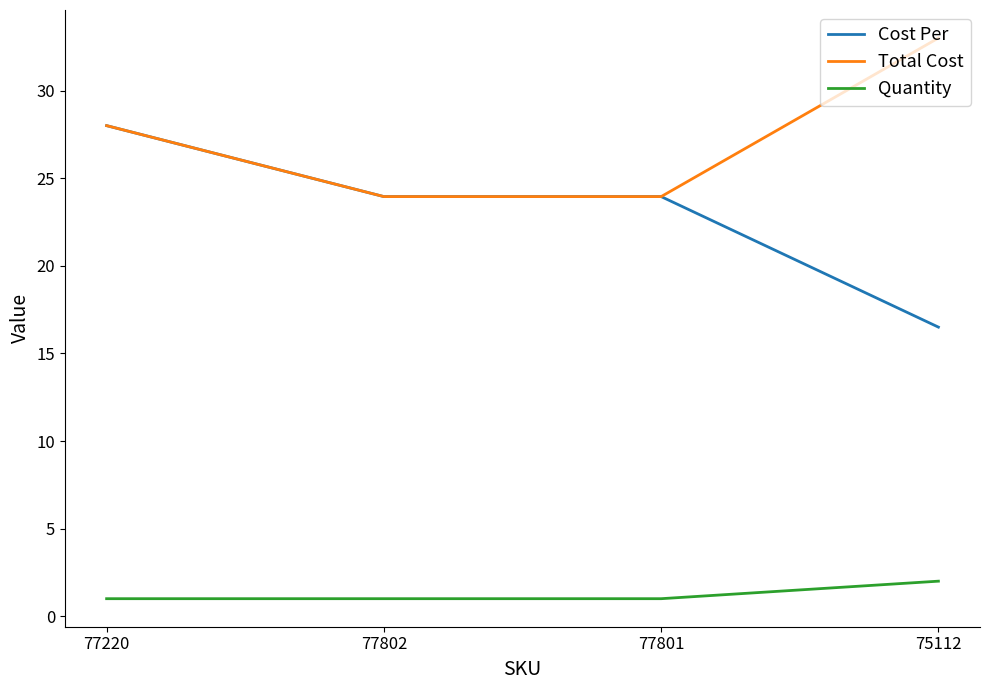

True or false: Quantity and Total Cost intersect in this chart.

False